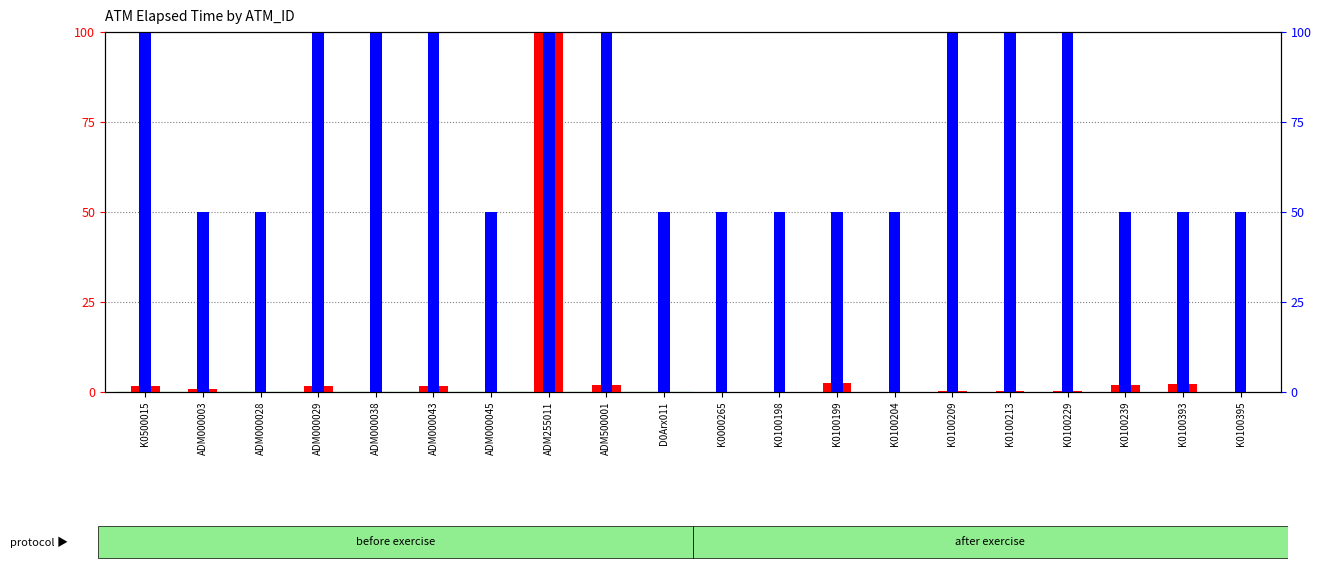

List the series in order of their overall mean, highest first.

count, elapsed_time (normalized)